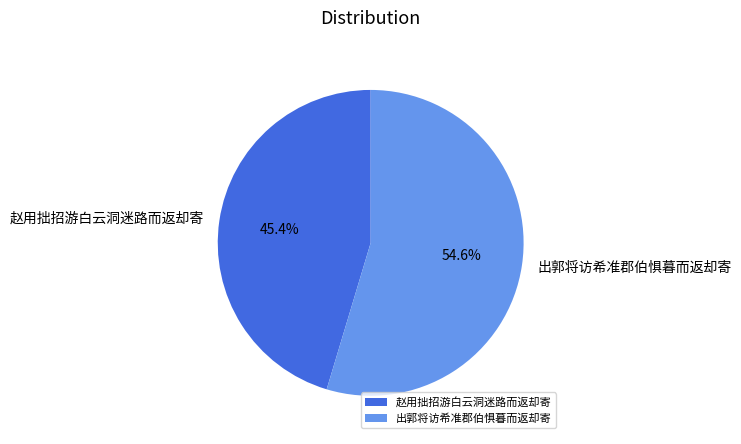

Rank the categories by value from lowest to highest.

赵用拙招游白云洞迷路而返却寄, 出郭将访希准郡伯惧暮而返却寄